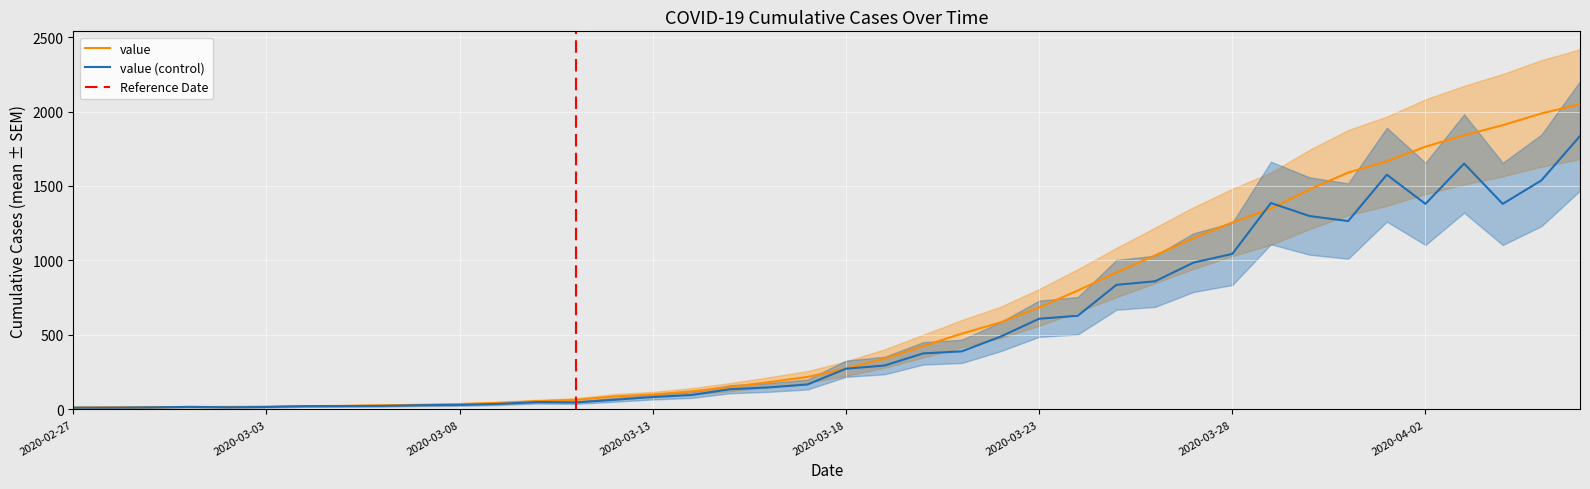

True or false: there are more than 1 points higher than both neighbors.

False